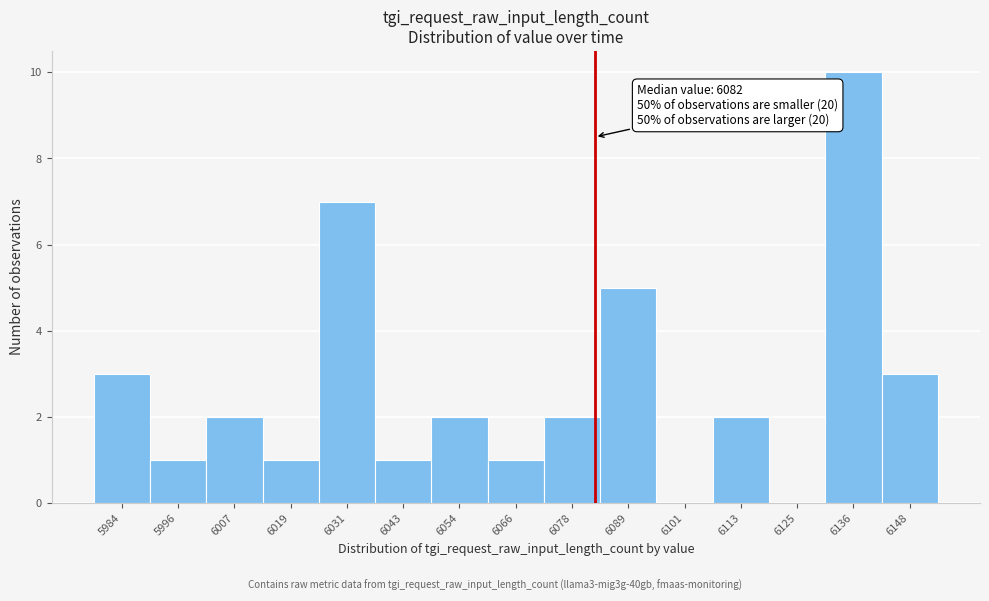

Over which range of the x-axis is the bar tallest?

6130 to 6142